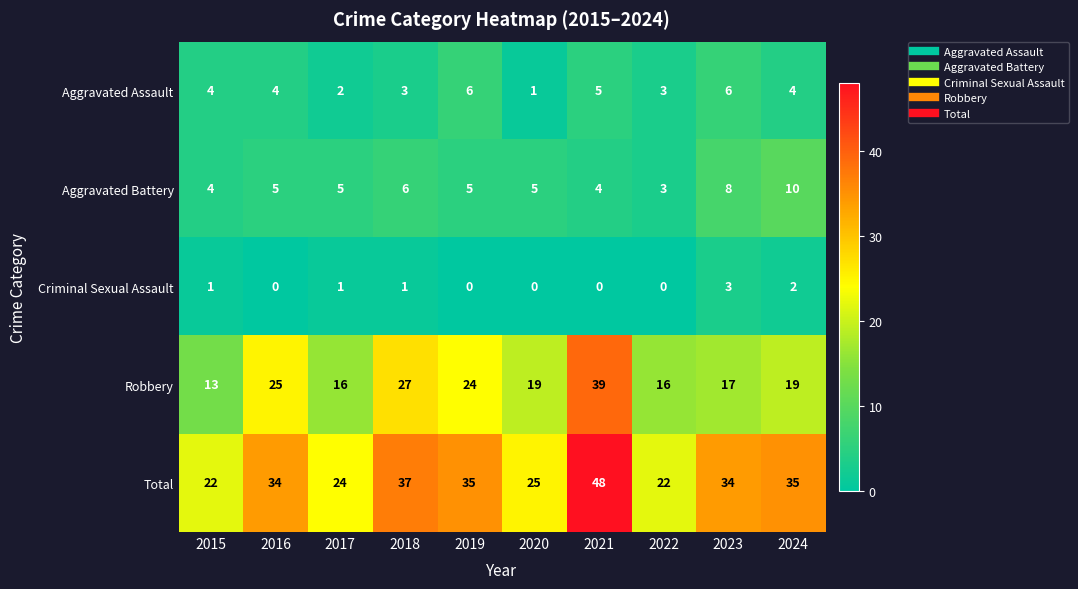

At which category does the chart reach its peak across all series?

2021